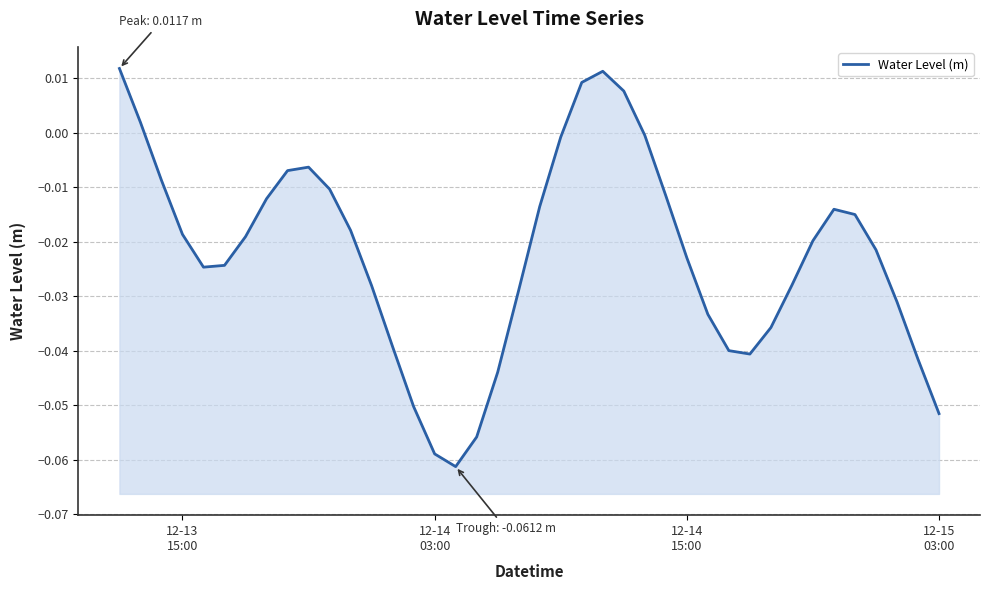

What is the difference between the maximum and minimum values?

0.1